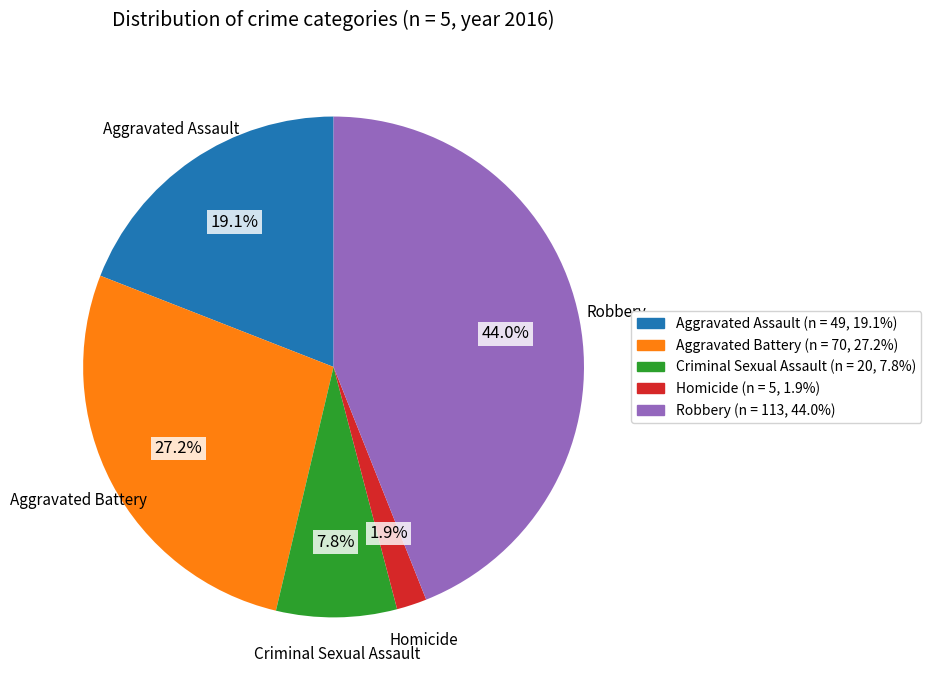

Combined, do Homicide and Robbery account for over 50%?

No